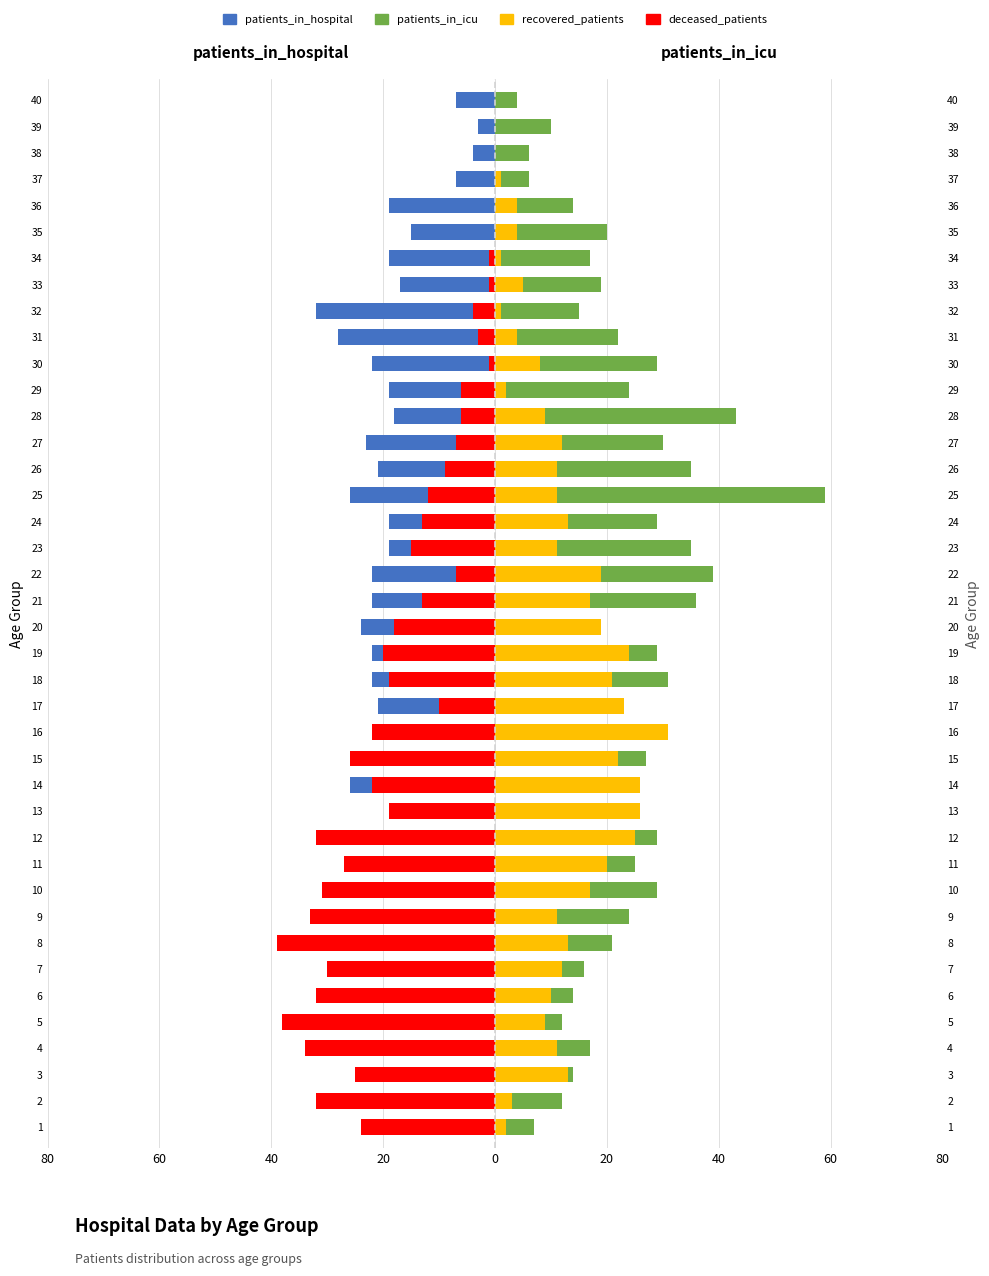

How many bars are there in each group?

4